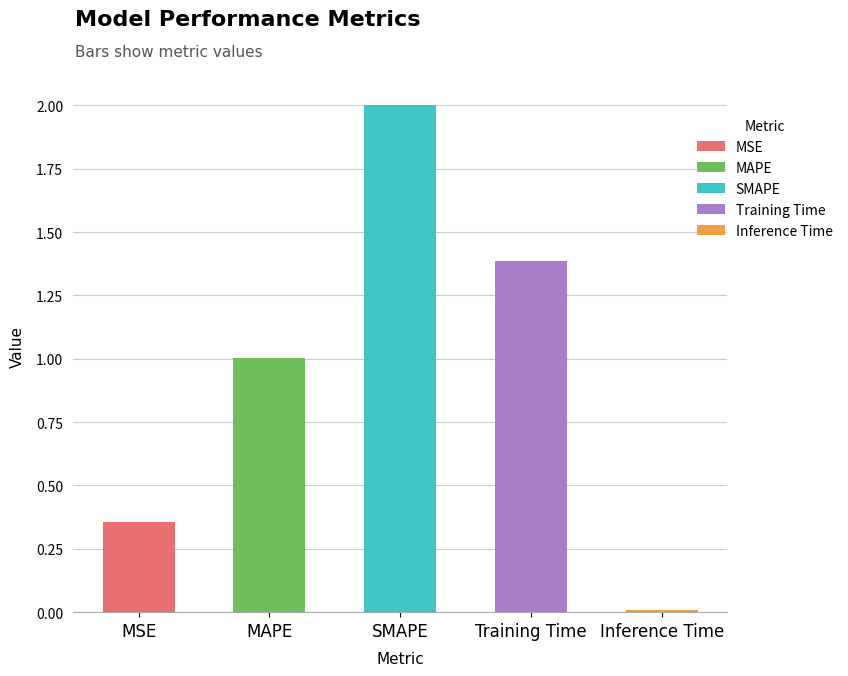

What is the difference between the values at Inference Time and MSE?

0.3